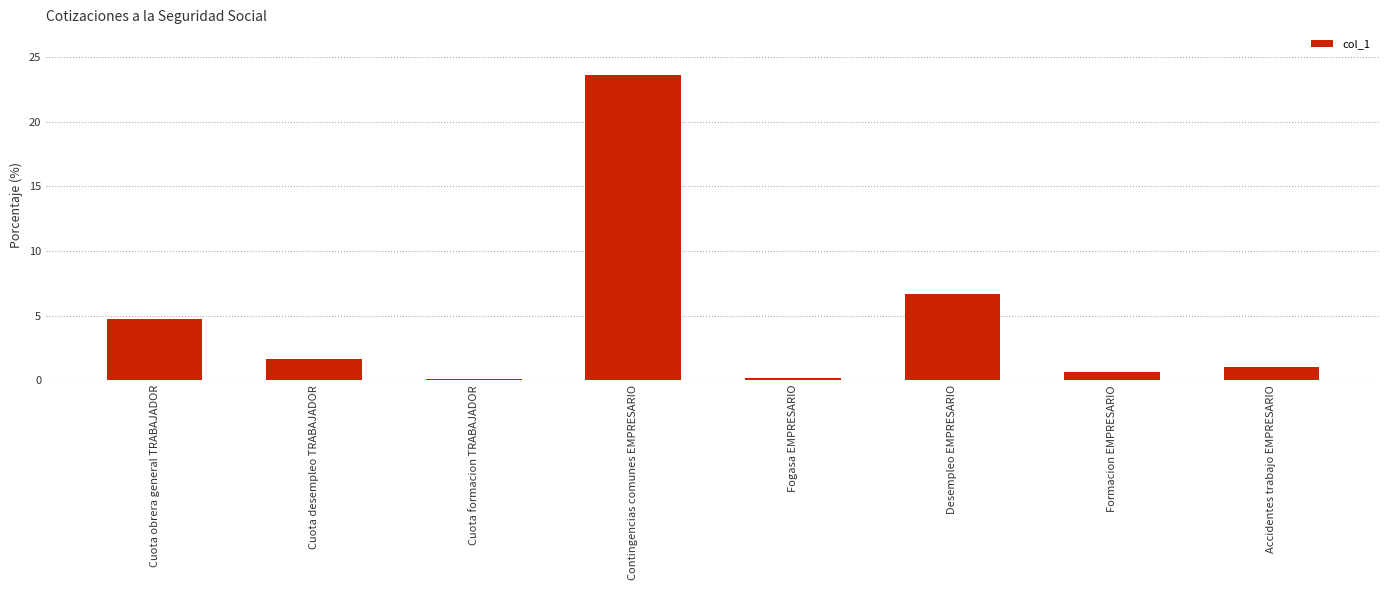

What is the average value?

4.8